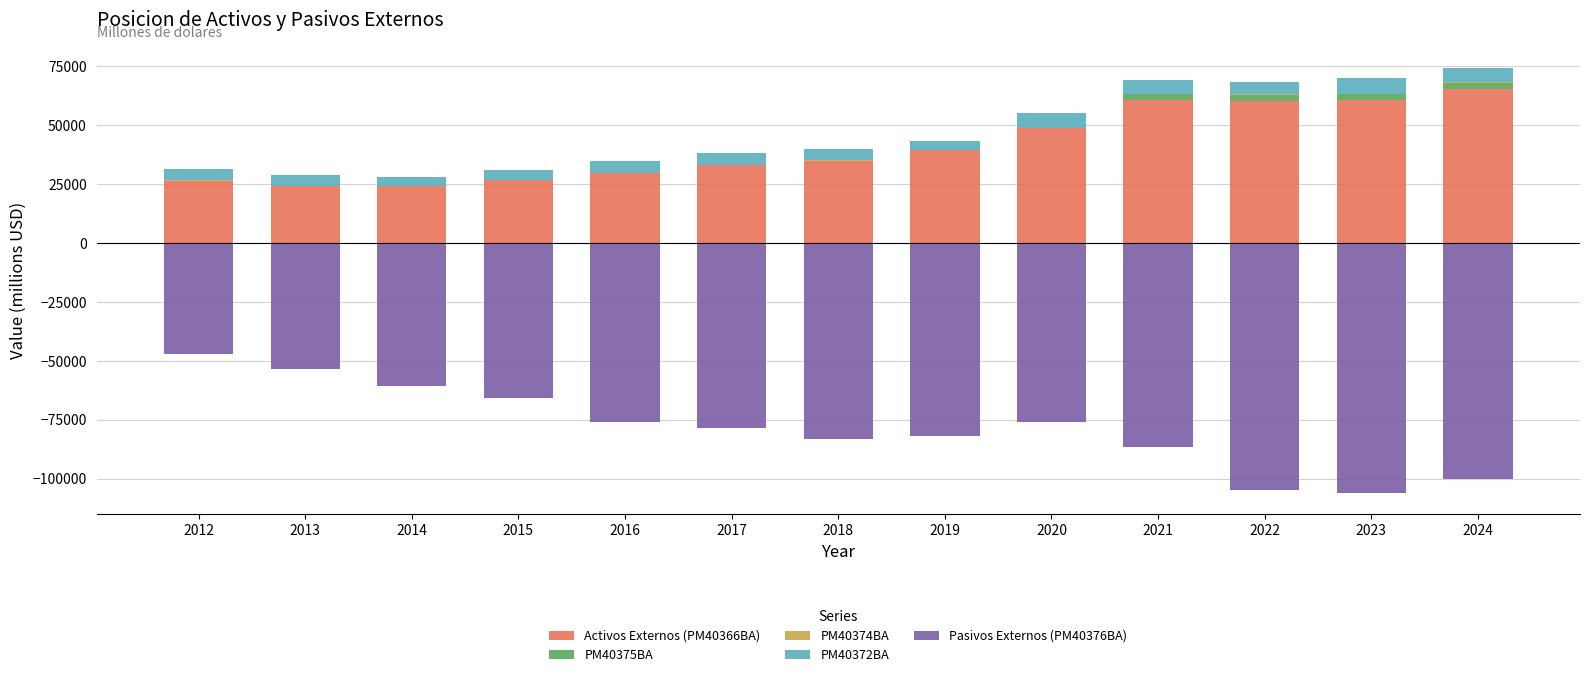

At which category is the sum across all series the highest?

2012